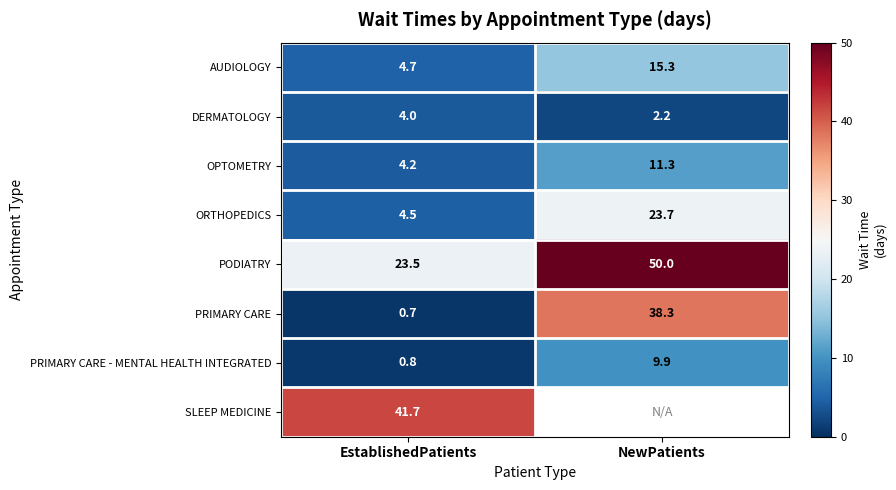

The PRIMARY CARE series shows 0.7 at EstablishedPatients. True or false?

True